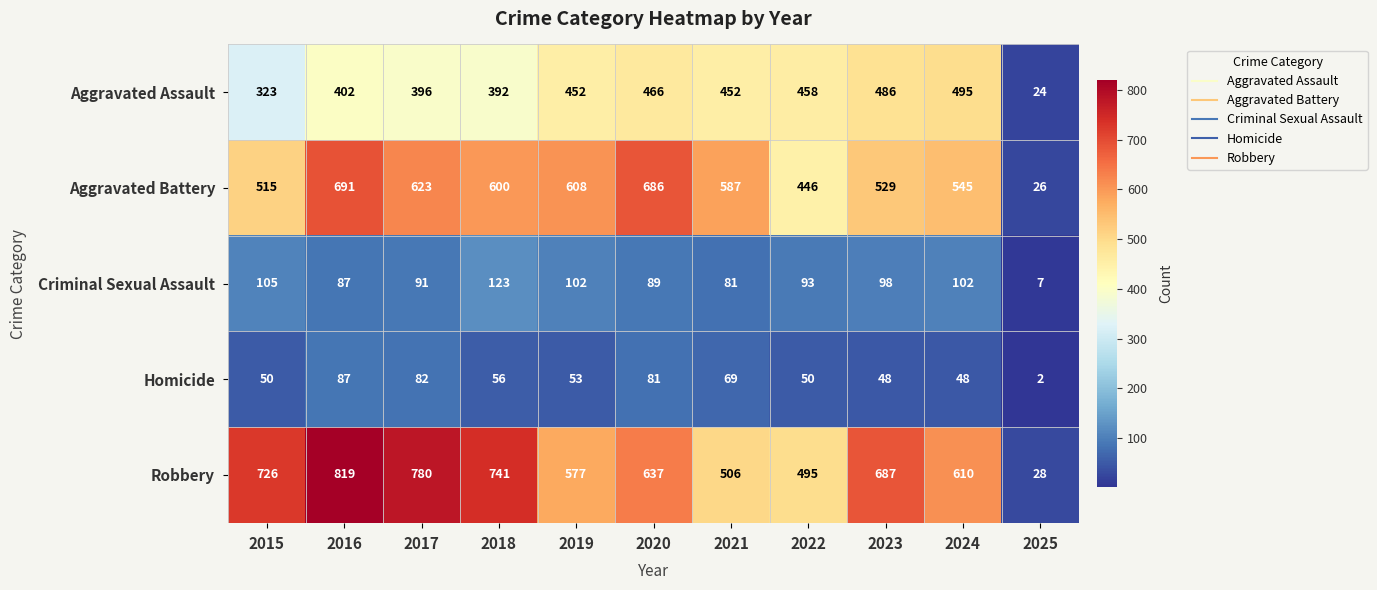

At 2025, list the series in order from largest to smallest.

Robbery, Aggravated Battery, Aggravated Assault, Criminal Sexual Assault, Homicide